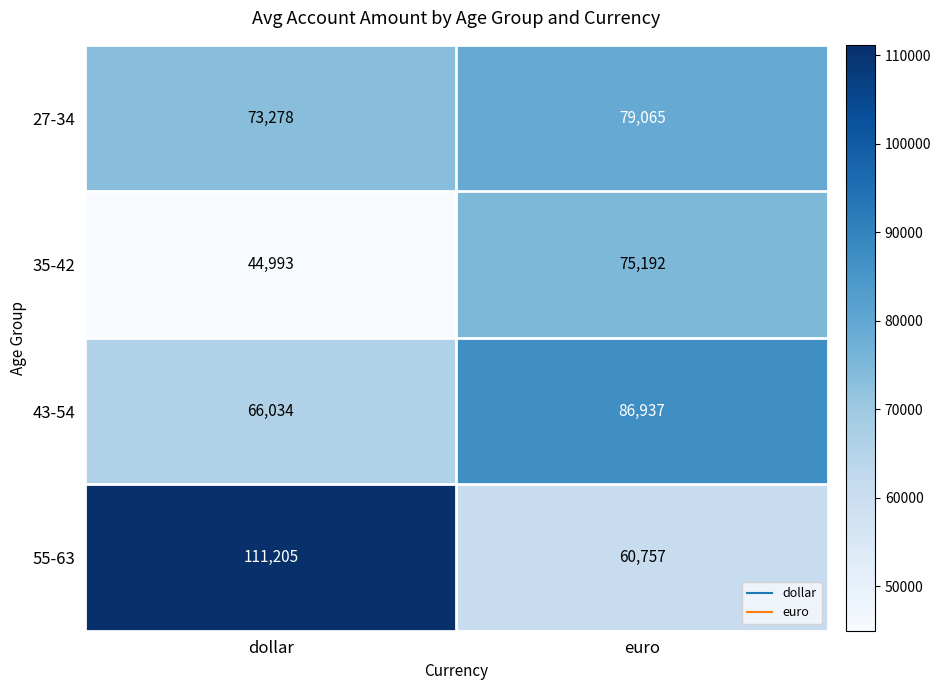

What is the total value across all series at dollar?

295510